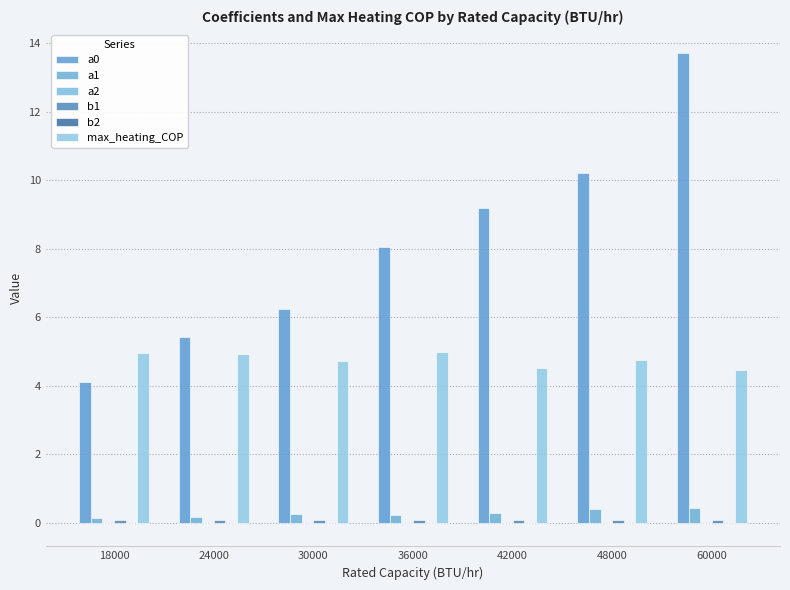

The value of max_heating_COP at 24000 is 7.4. True or false?

False